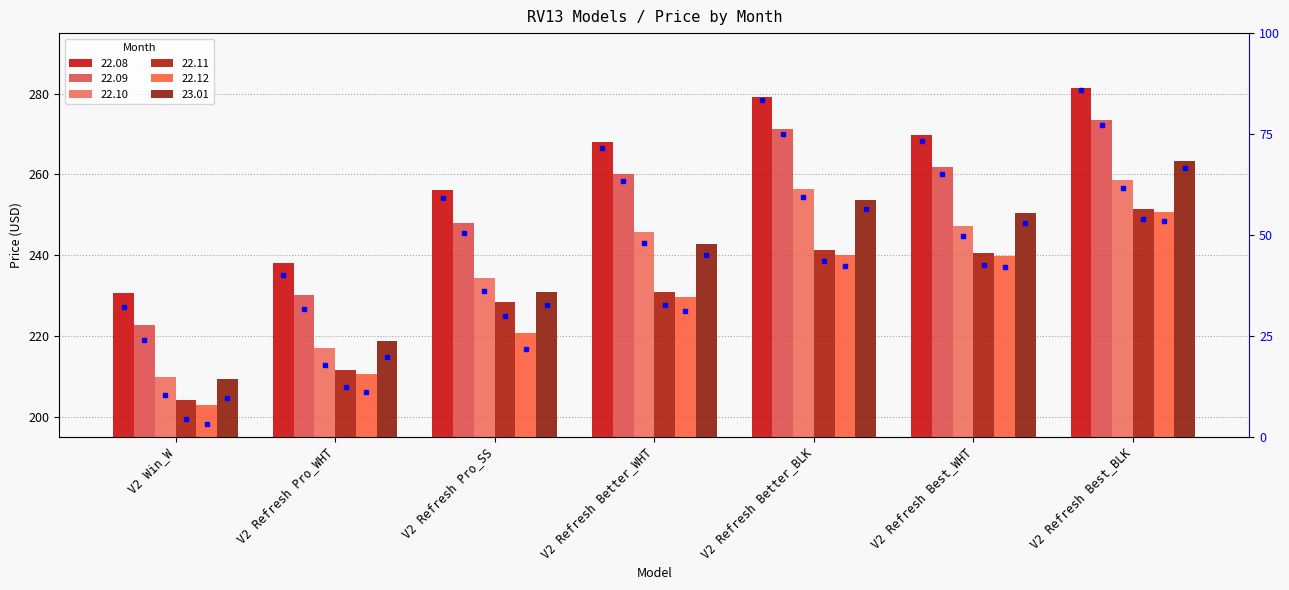

Rank the categories by 22.09 value from lowest to highest.

V2 Win_W, V2 Refresh Pro_WHT, V2 Refresh Pro_SS, V2 Refresh Better_WHT, V2 Refresh Best_WHT, V2 Refresh Better_BLK, V2 Refresh Best_BLK